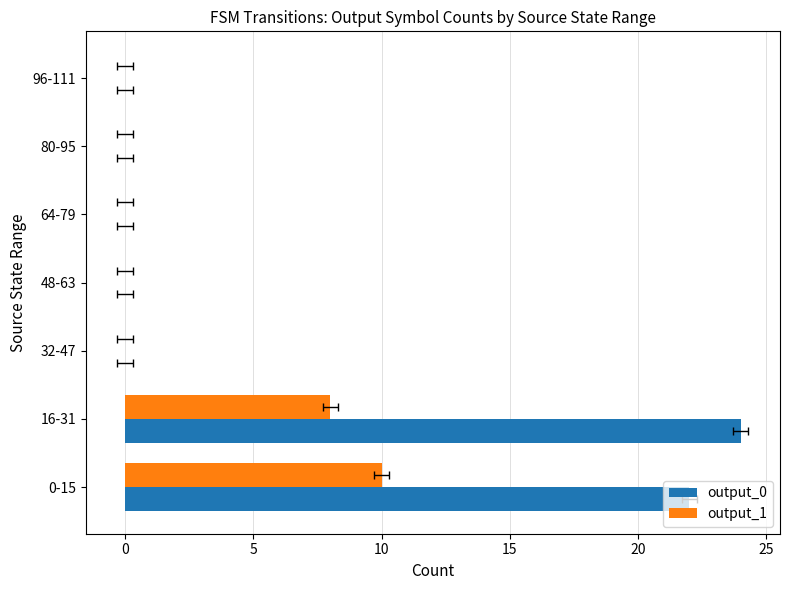

Reading right to left, transcribe all the data shown in this chart.

output_0: 0	0	0	0	0	24	22
output_1: 0	0	0	0	0	8	10